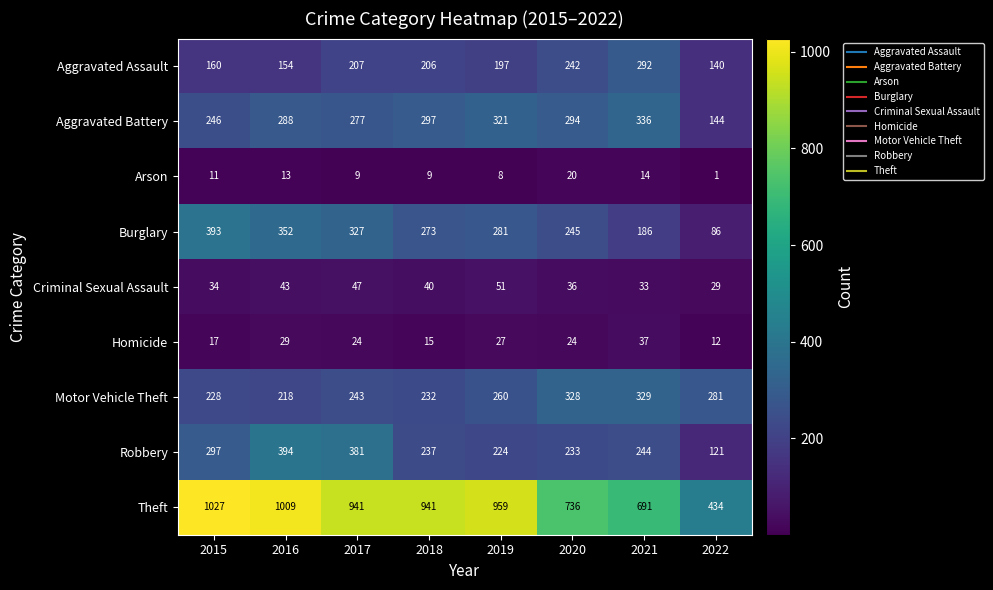

Between 2017 and 2021, which series saw the biggest shift?

Theft